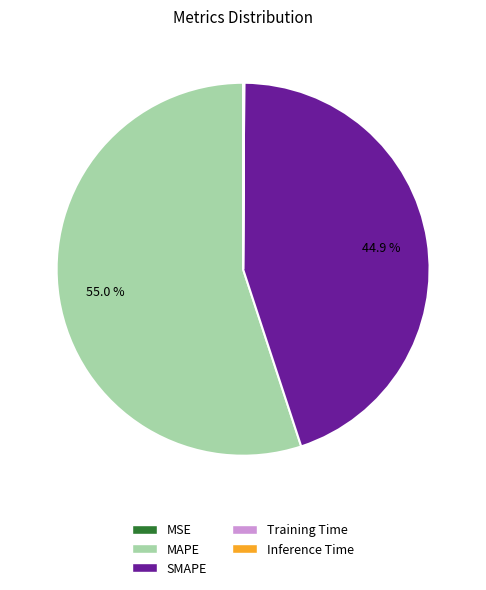

Is there a majority slice in this chart?

Yes